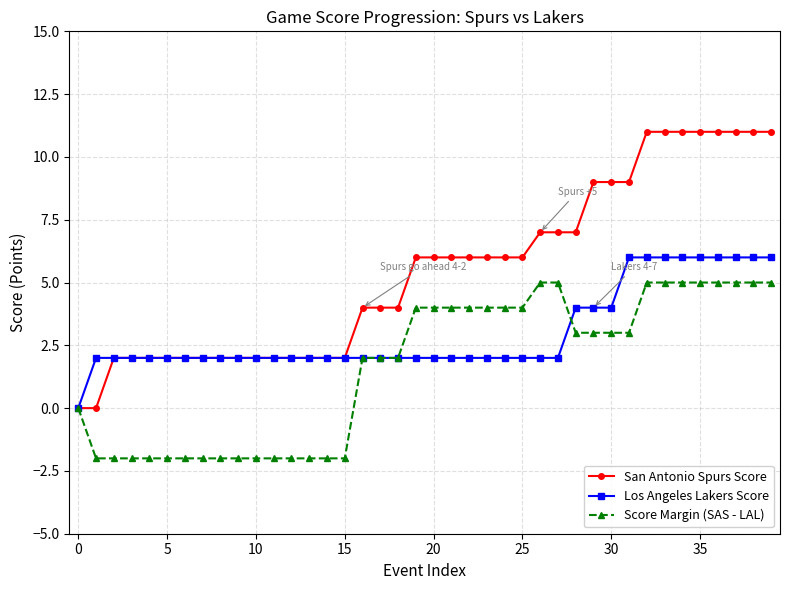

At how many categories does at least one series exceed 8?

11